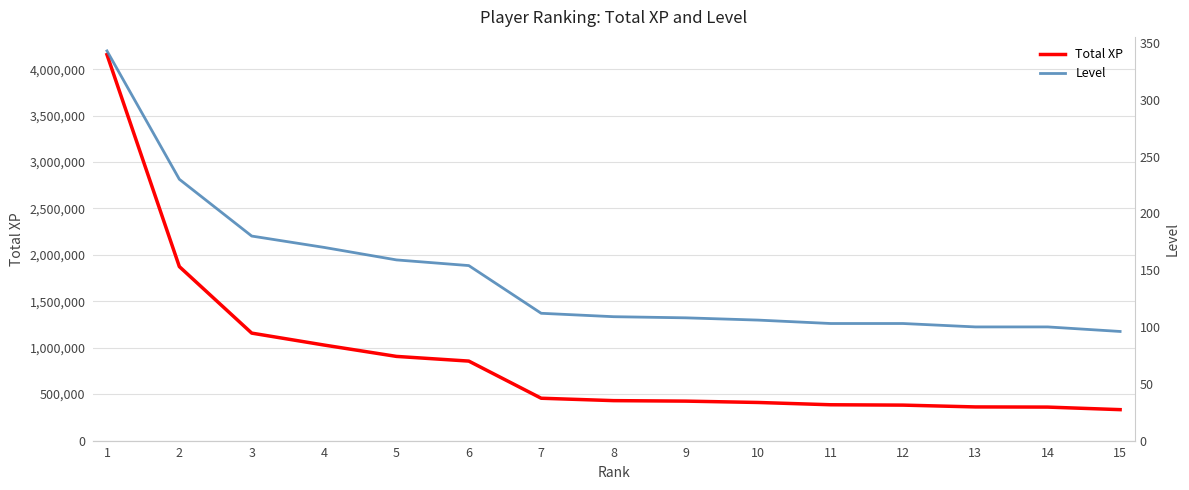

What is the difference between the highest and lowest values at 14?

359743